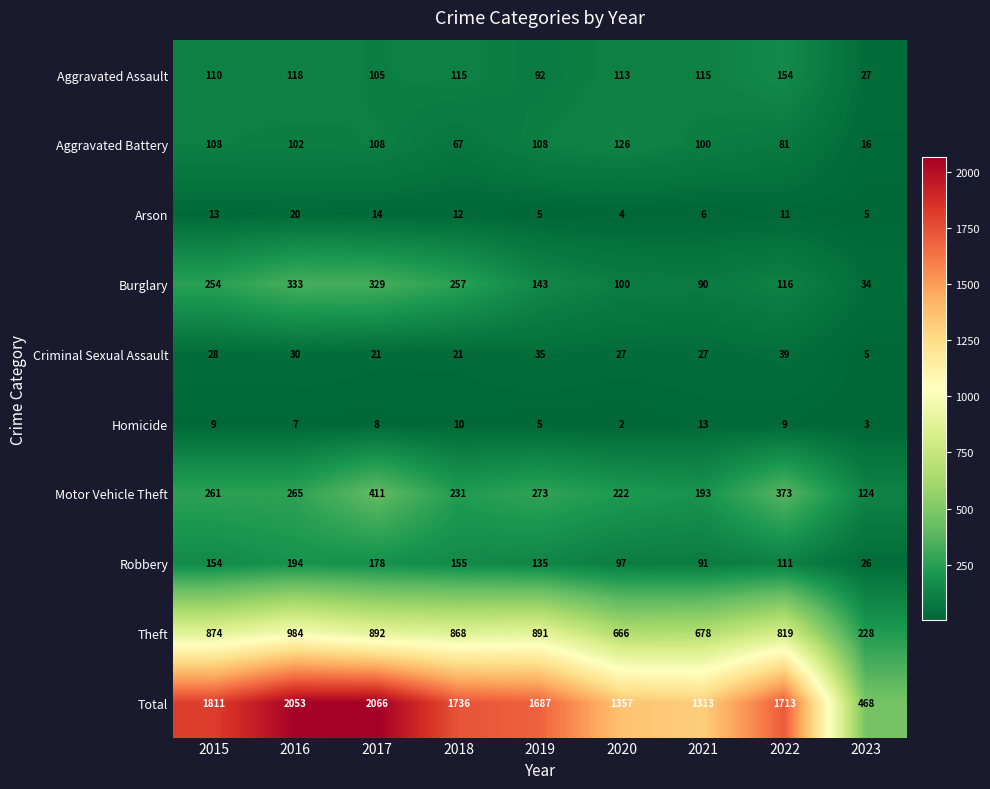

What is the sum of all Aggravated Assault values?

949